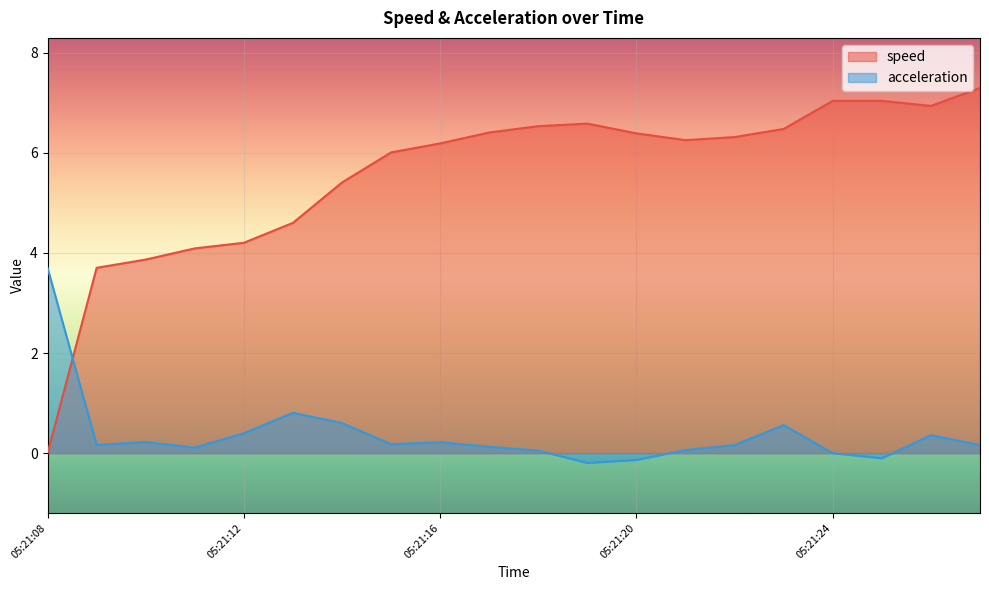

Does the chart display data point markers on the line(s)?

No